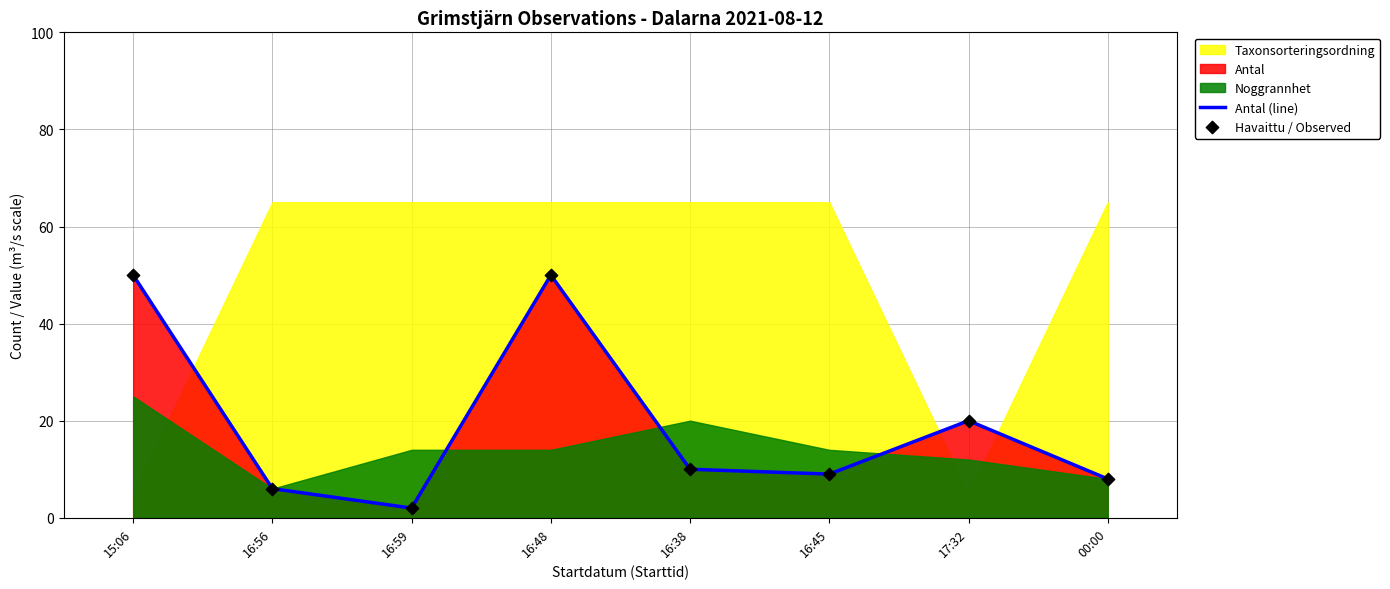

Is it true that Antal (line) equals 6 at 16:56?

True